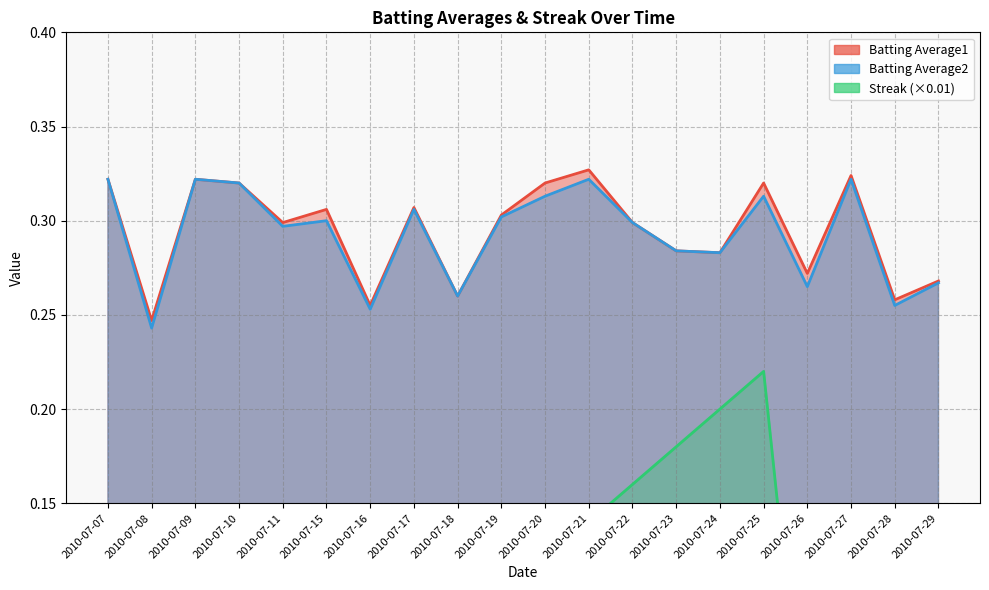

Reading left to right, transcribe all the data shown in this chart.

Batting Average1: 0.3	0.2	0.3	0.3	0.3	0.3	0.3	0.3	0.3	0.3	0.3	0.3	0.3	0.3	0.3	0.3	0.3	0.3	0.3	0.3
Batting Average2: 0.3	0.2	0.3	0.3	0.3	0.3	0.3	0.3	0.3	0.3	0.3	0.3	0.3	0.3	0.3	0.3	0.3	0.3	0.3	0.3
Streak: 0.0	0.0	0.0	0.0	0.0	0.0	0.0	0.1	0.1	0.1	0.1	0.1	0.2	0.2	0.2	0.2	0.0	0.0	0.0	0.0